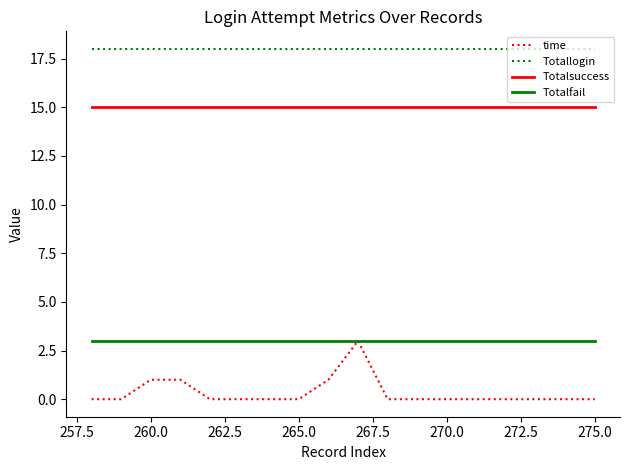

What is the average value of the Totallogin series?

18